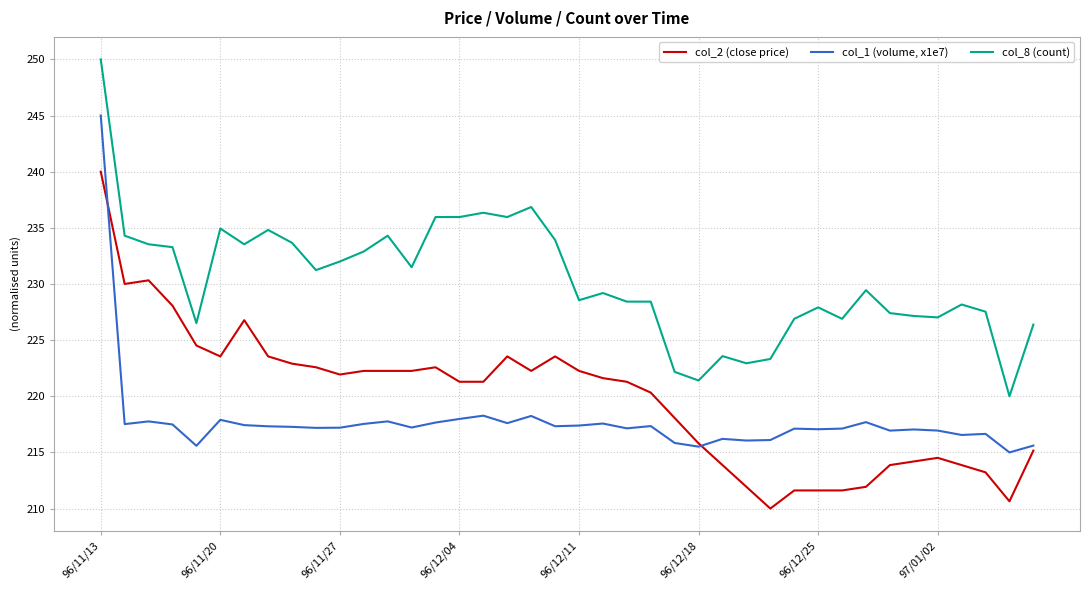

Rank the series by their maximum value, from highest to lowest.

col_8 (count), col_1 (volume, x1e7), col_2 (close price)